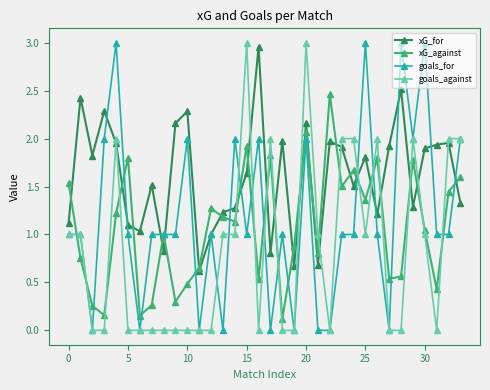

True or false: xG_against and goals_for intersect in this chart.

True